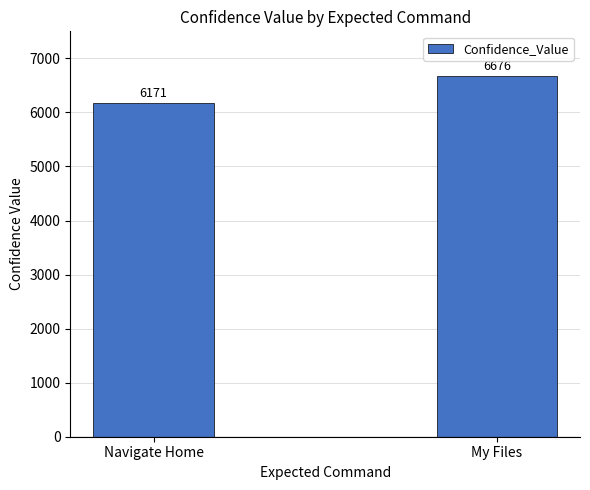

Is it true that the value at My Files is 6676?

True